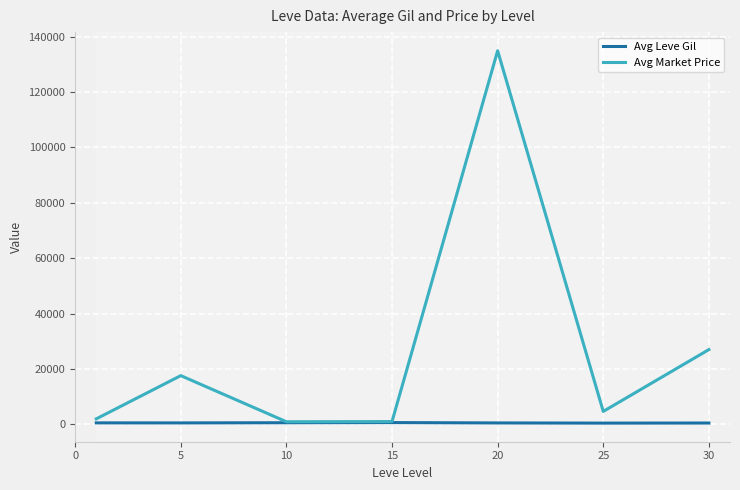

In Avg Market Price, how many points are higher than both neighbors (excluding endpoints)?

2